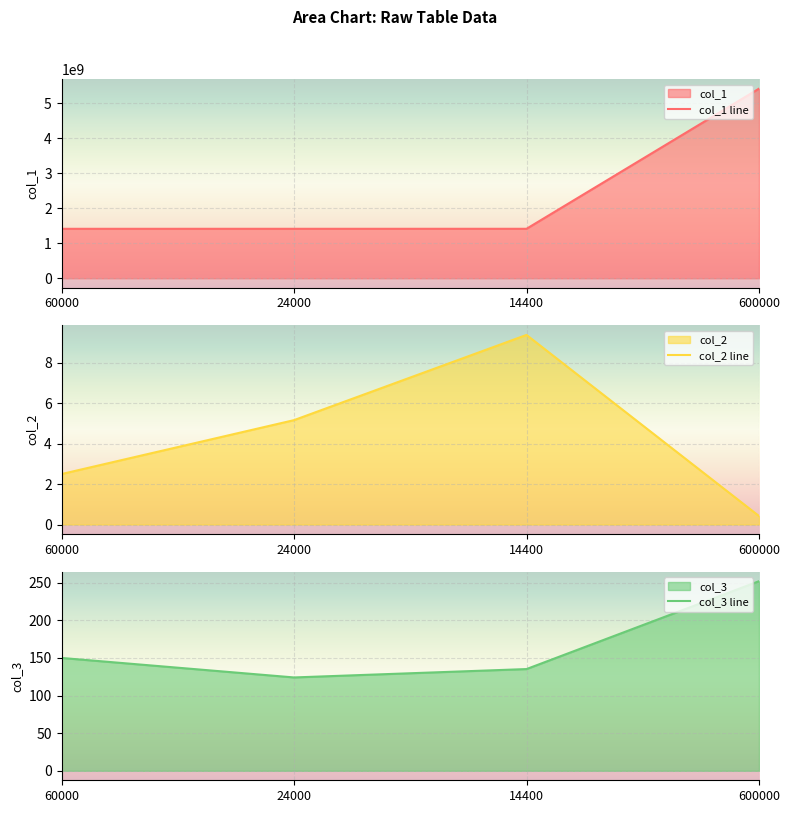

What are all the series names shown in the legend?

col_1, col_2, col_3